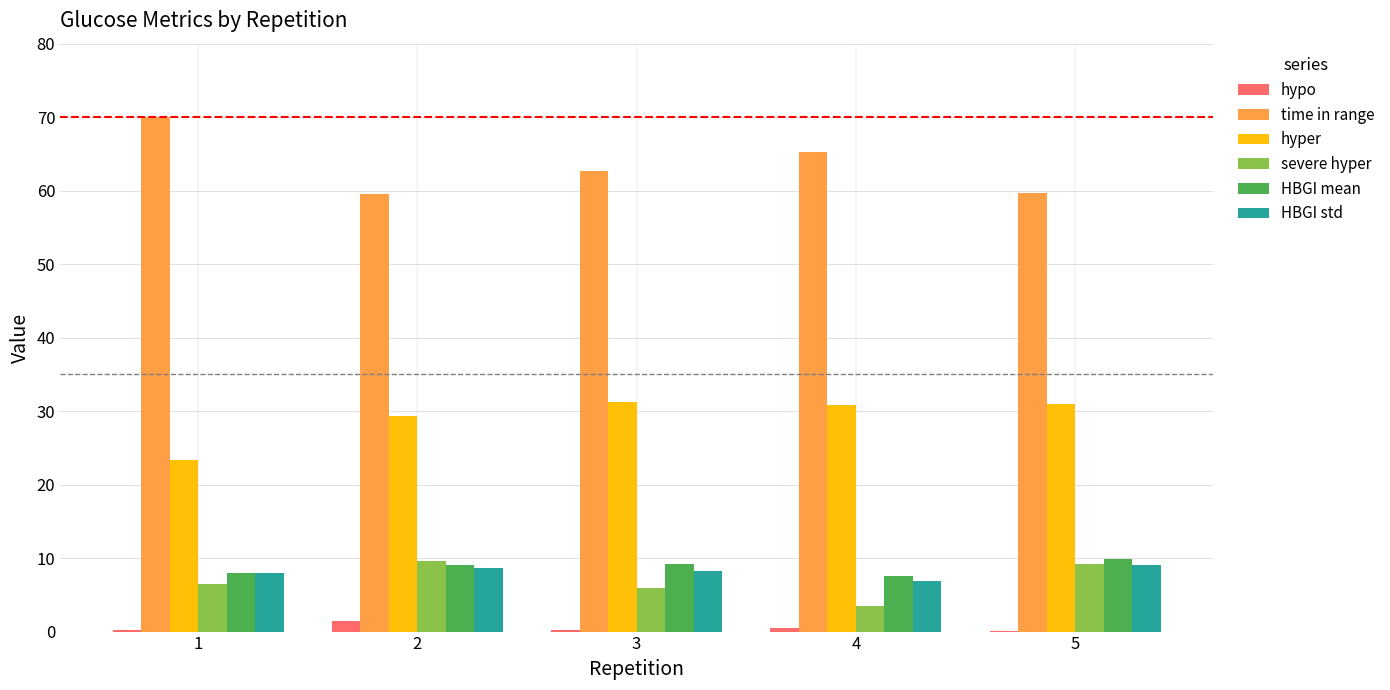

True or false: HBGI std has a value of 9.1 at 5.

True